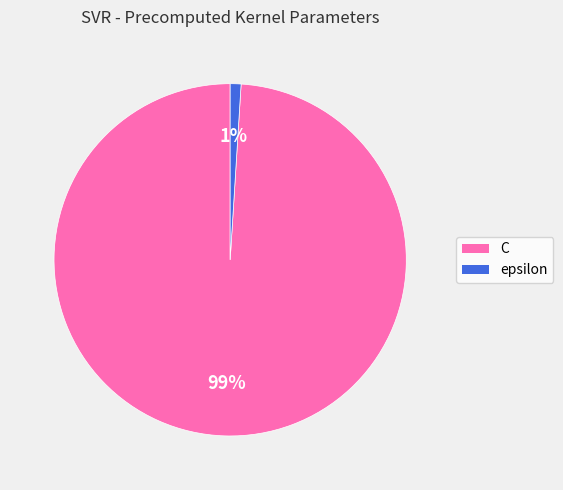

The C slice represents 89% of the pie. True or false?

False